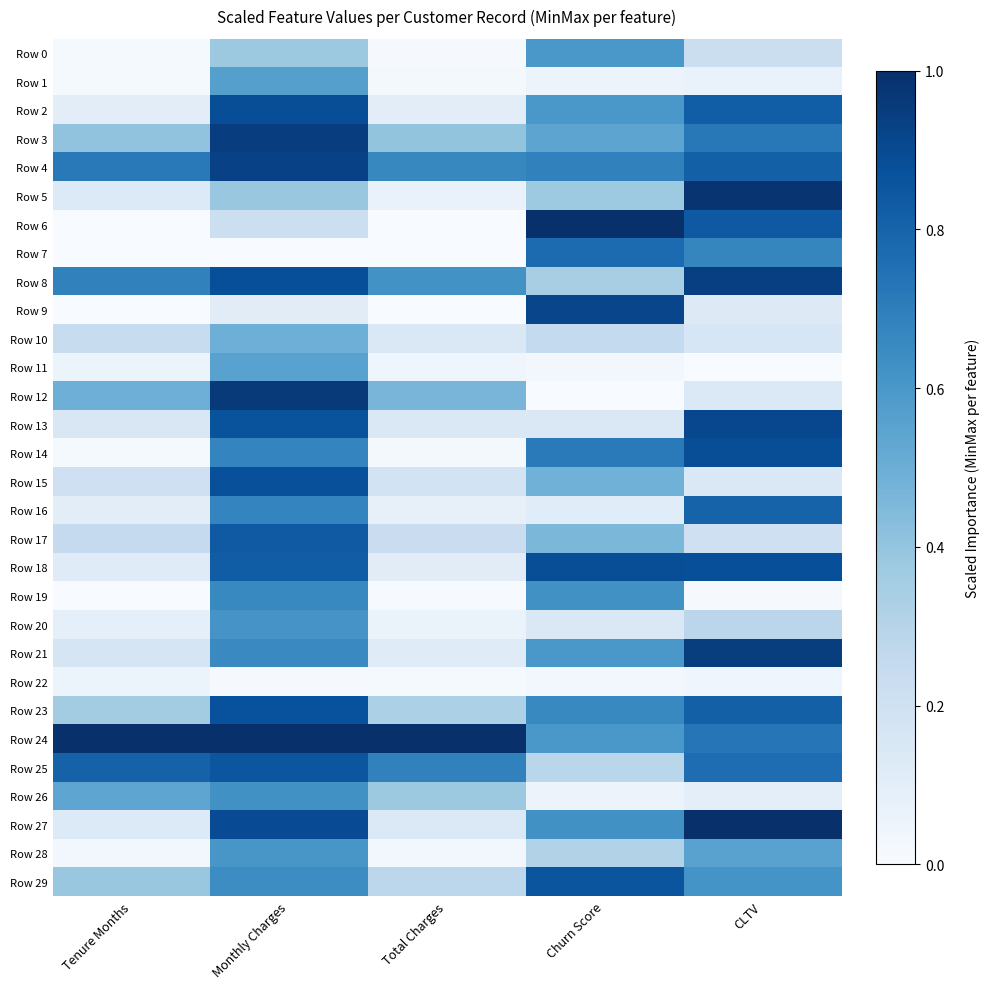

At which category is the sum across all series the highest?

Monthly Charges